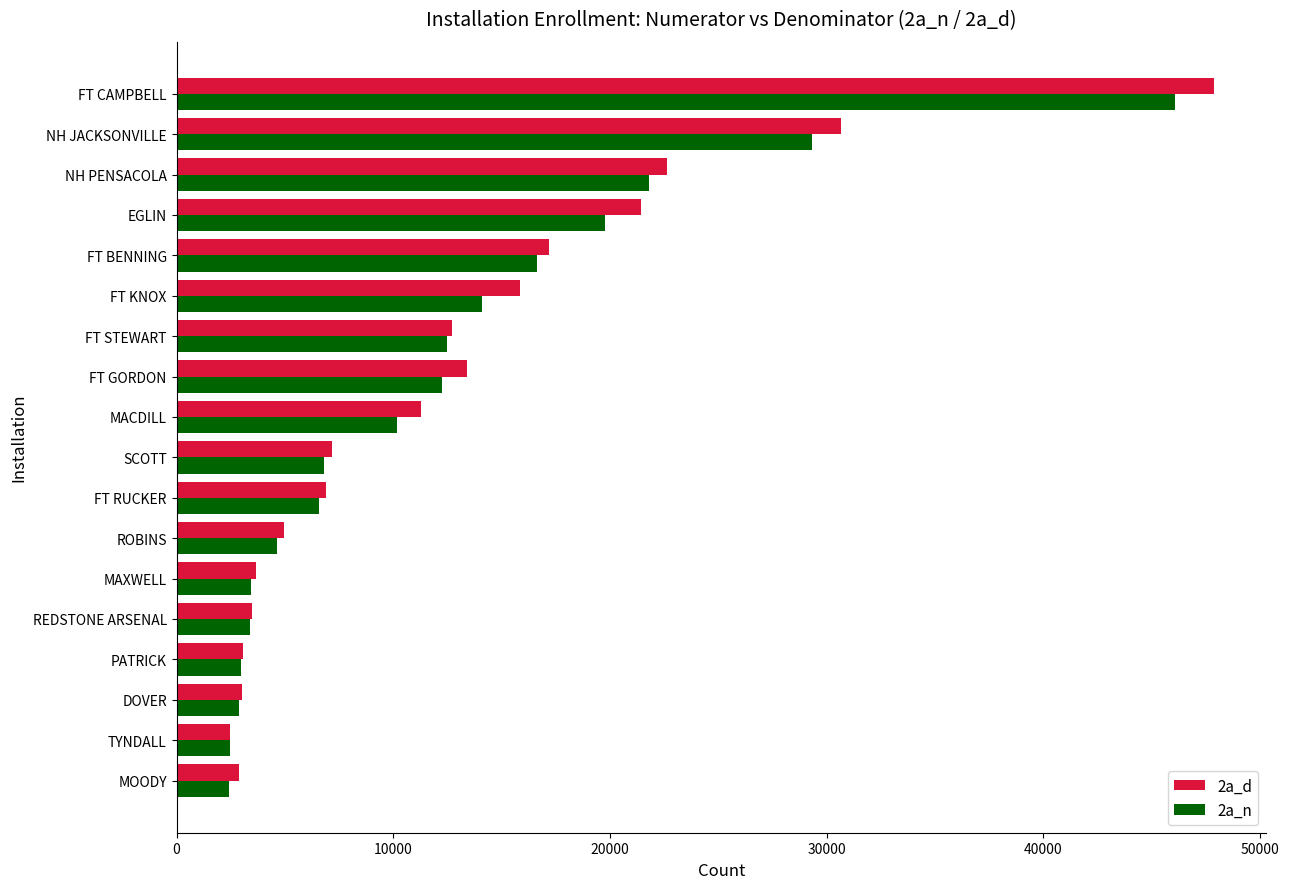

At how many categories does at least one series exceed 12399?

8